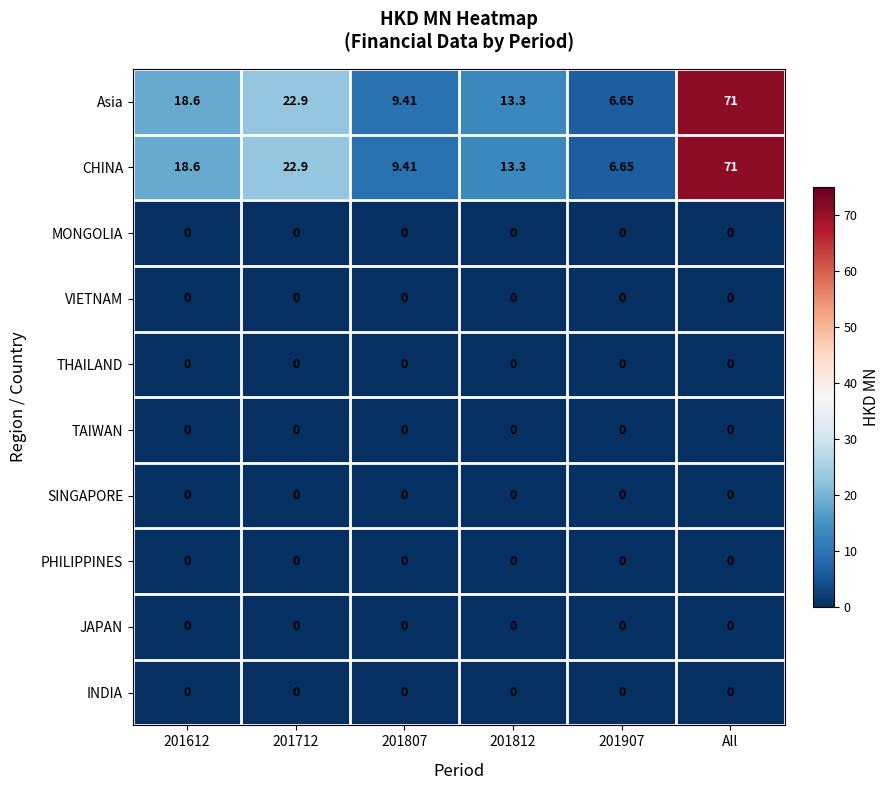

At which category is the sum across all series the highest?

All